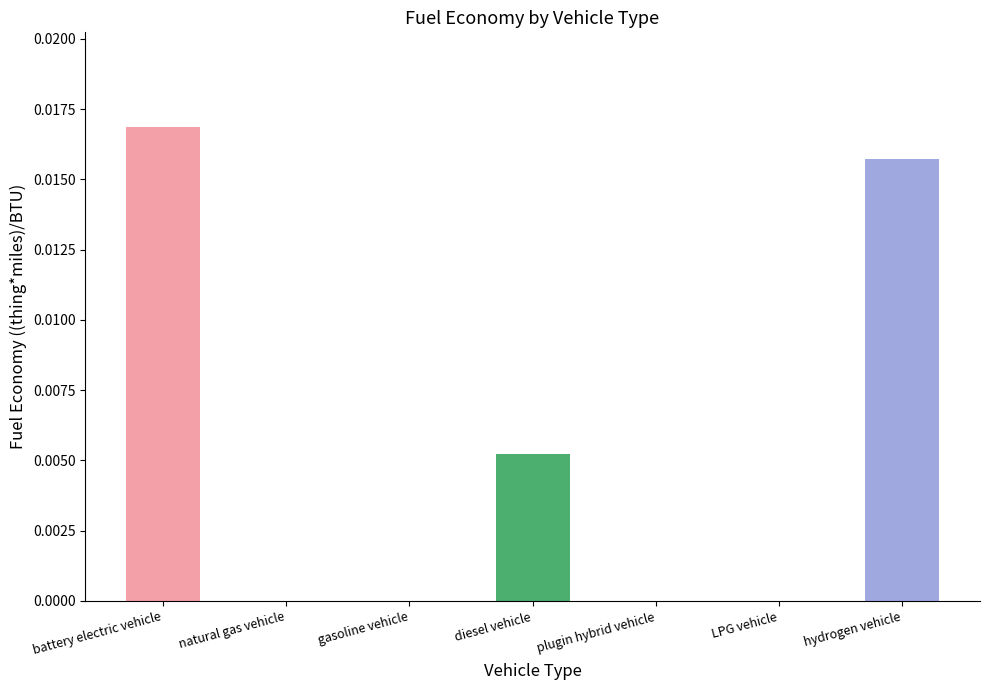

At which category does the chart reach its peak across all series?

battery electric vehicle